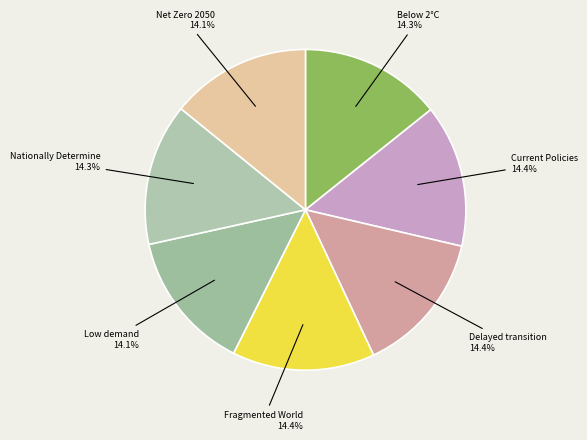

How many segments does this pie chart have?

7